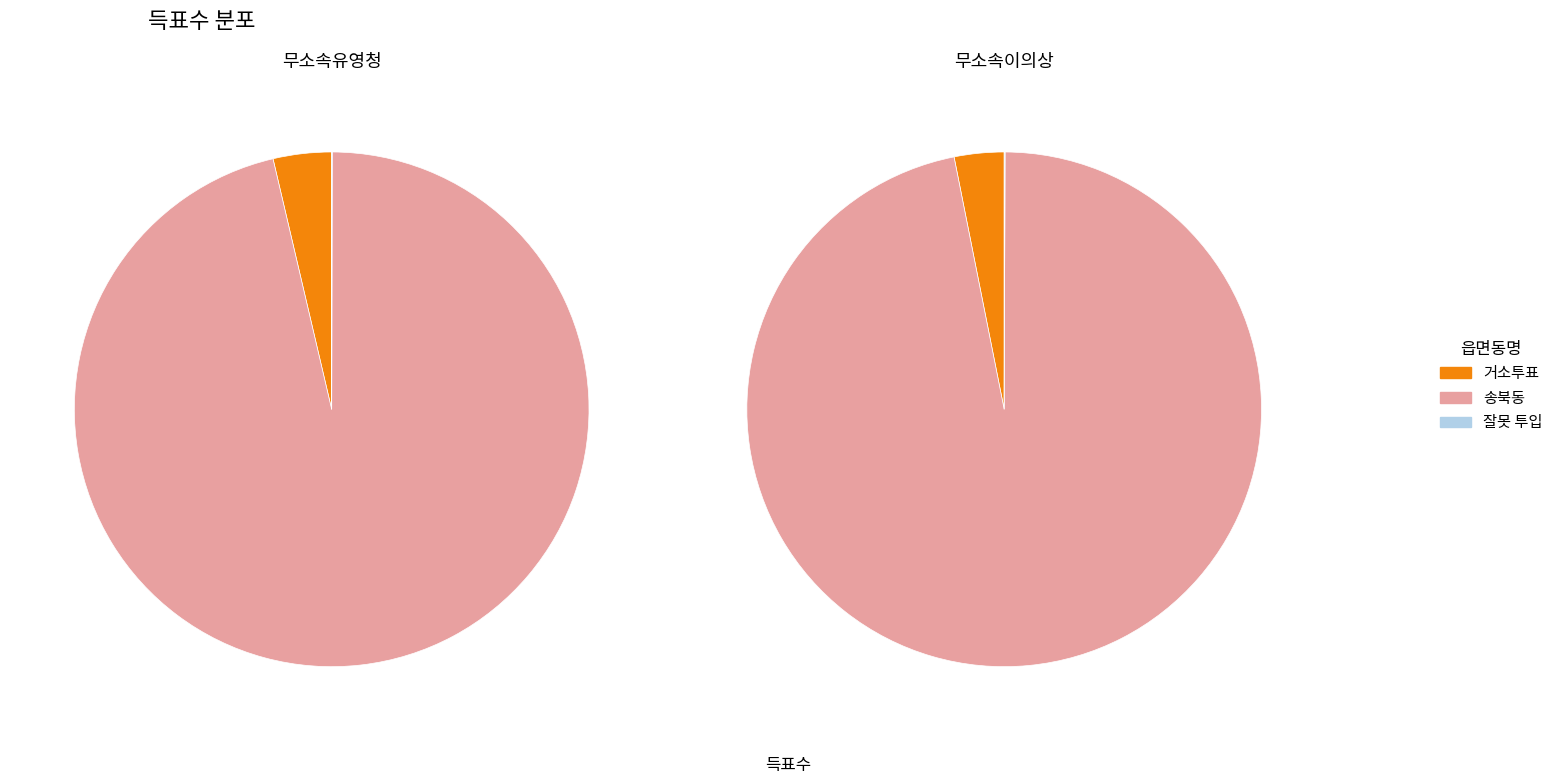

Which has a higher value, 송북동 or 잘못 투입·구분된 투표지?

송북동